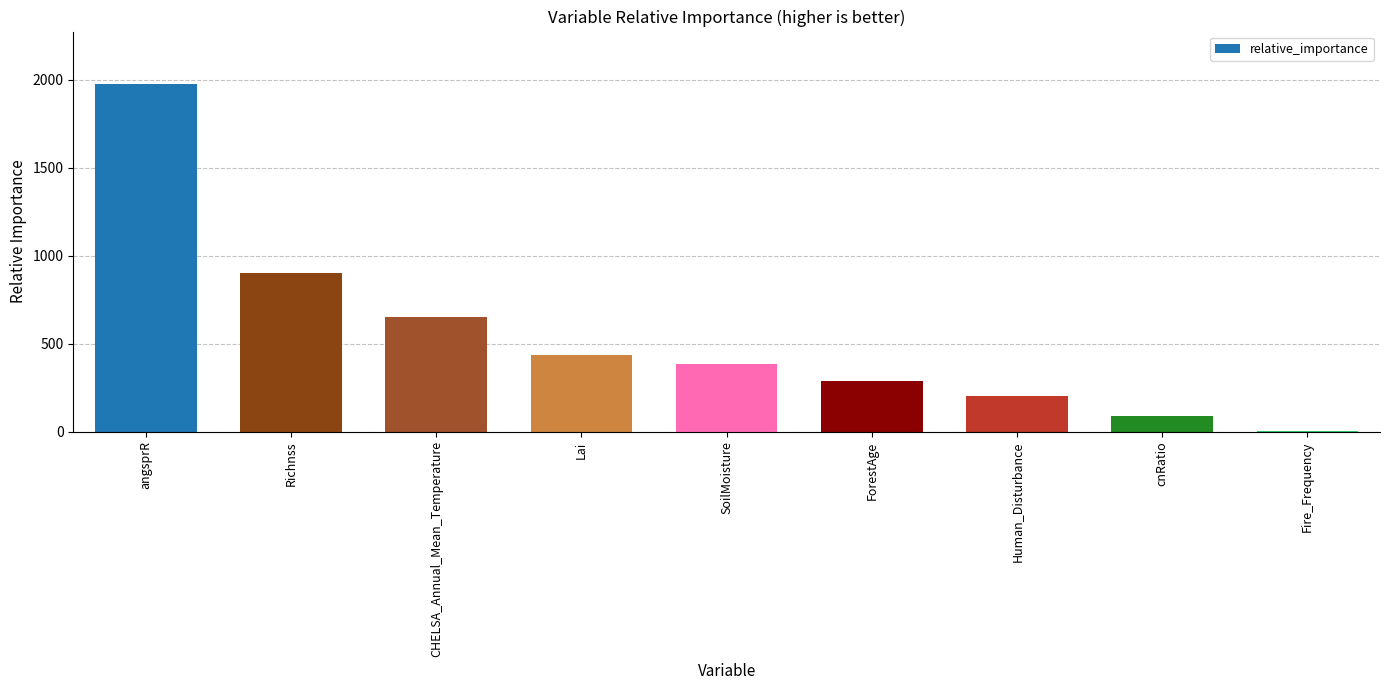

What is the maximum value shown in the chart?

1976.2